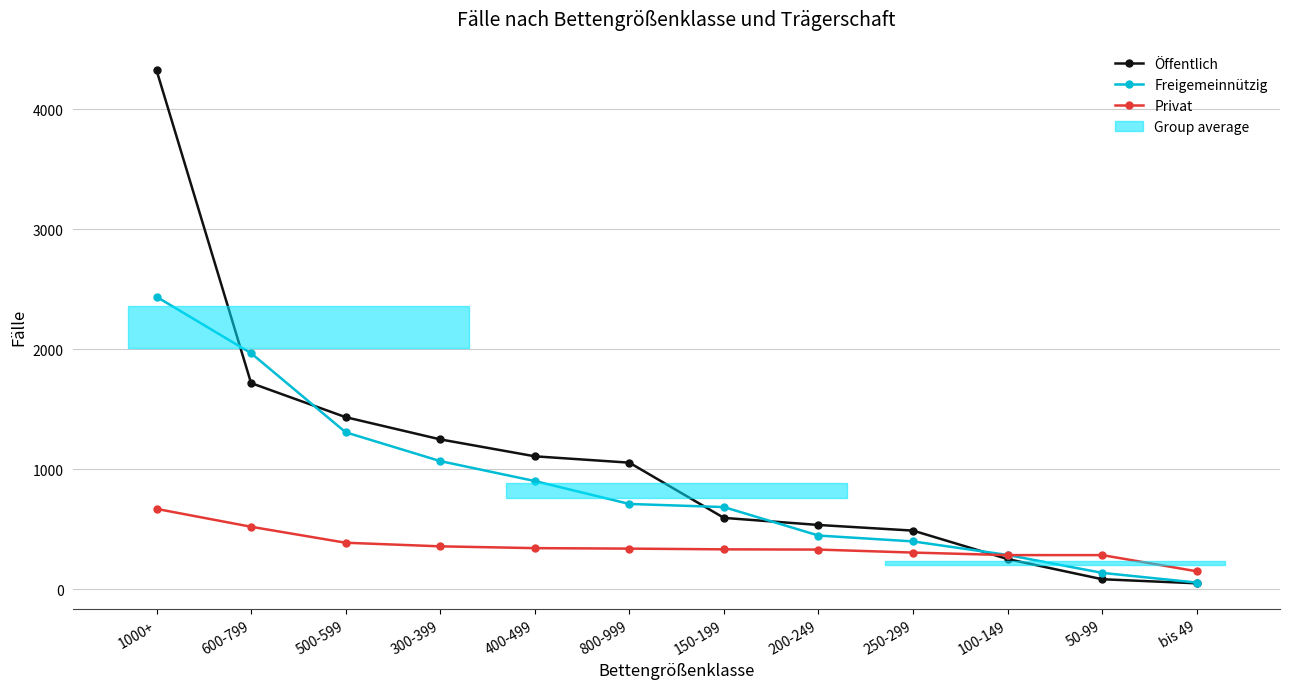

What are all the series names shown in the legend?

Öffentlich, Freigemeinnützig, Privat